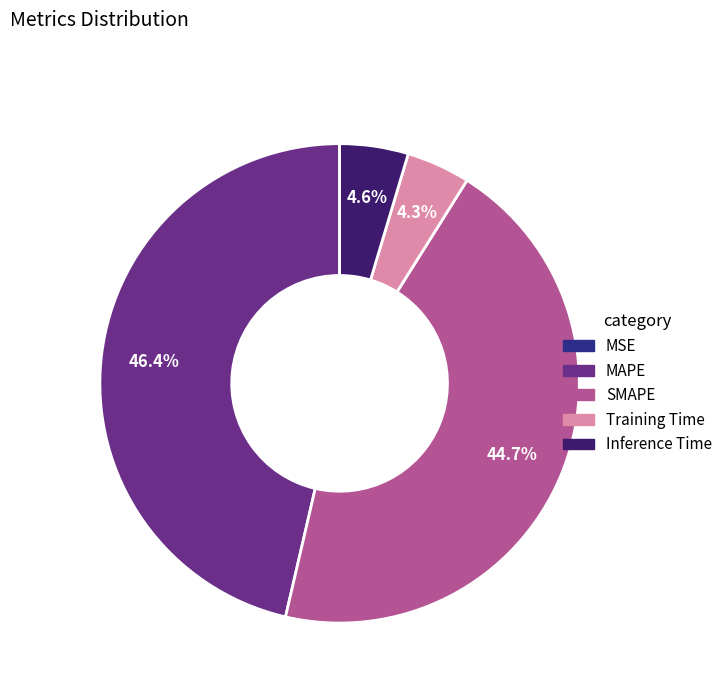

Is there a majority slice in this chart?

No